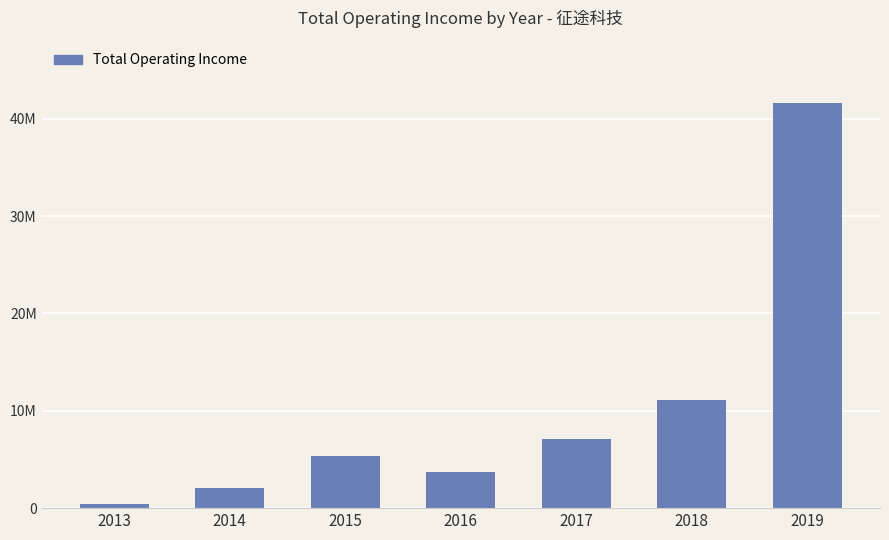

Are the bars horizontal?

No